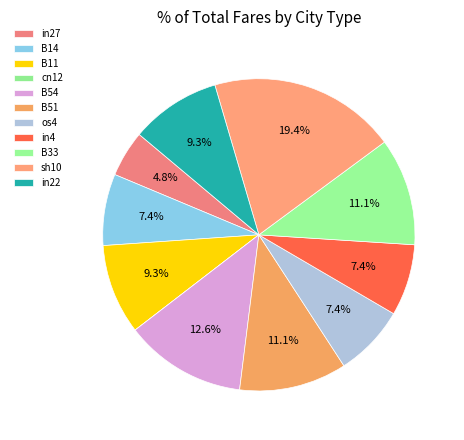

True or false: B54 accounts for 13% of the total.

True